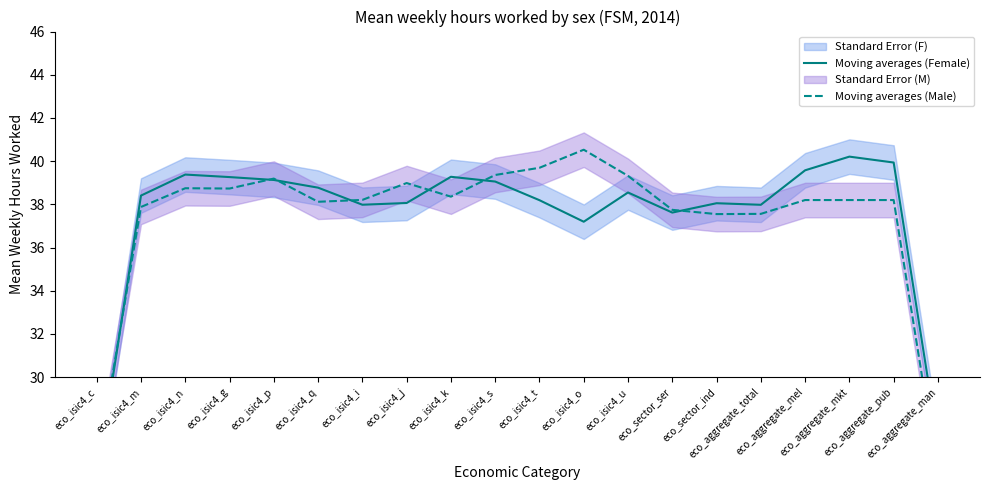

What is the approximate value of Moving averages (Male) at eco_isic4_n?

38.7